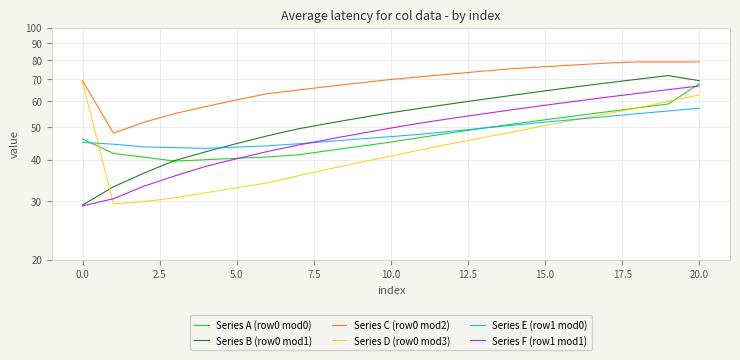

What is the difference between the maximum and minimum values in the Series E (row1 mod0) series?

13.9